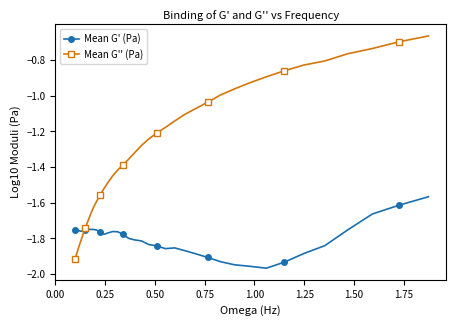

True or false: Mean G'' (Pa) and Mean G' (Pa) cross at least once.

True